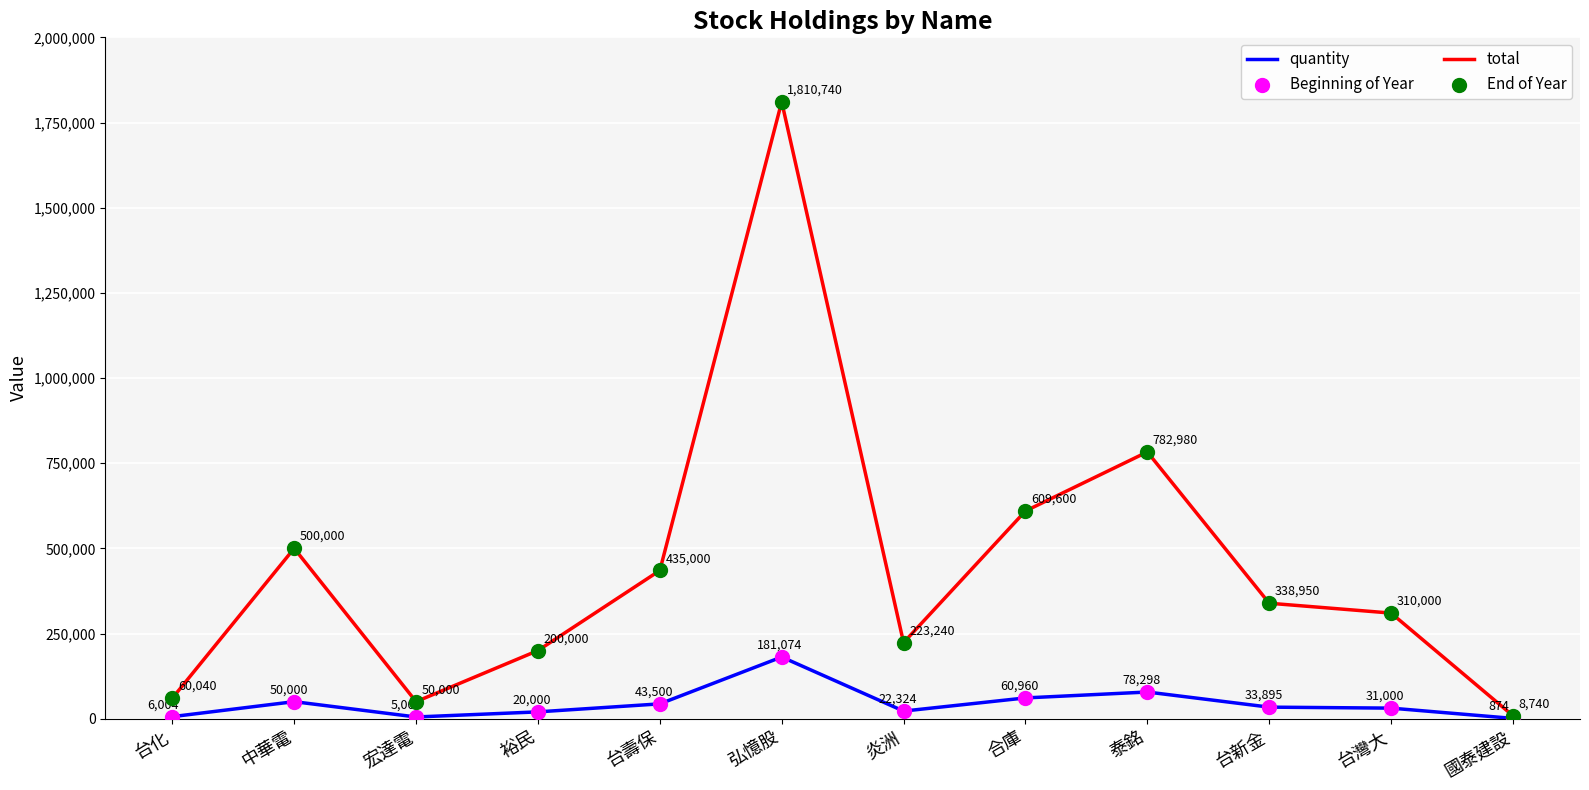

What is the total value across all series at 中華電?

550000